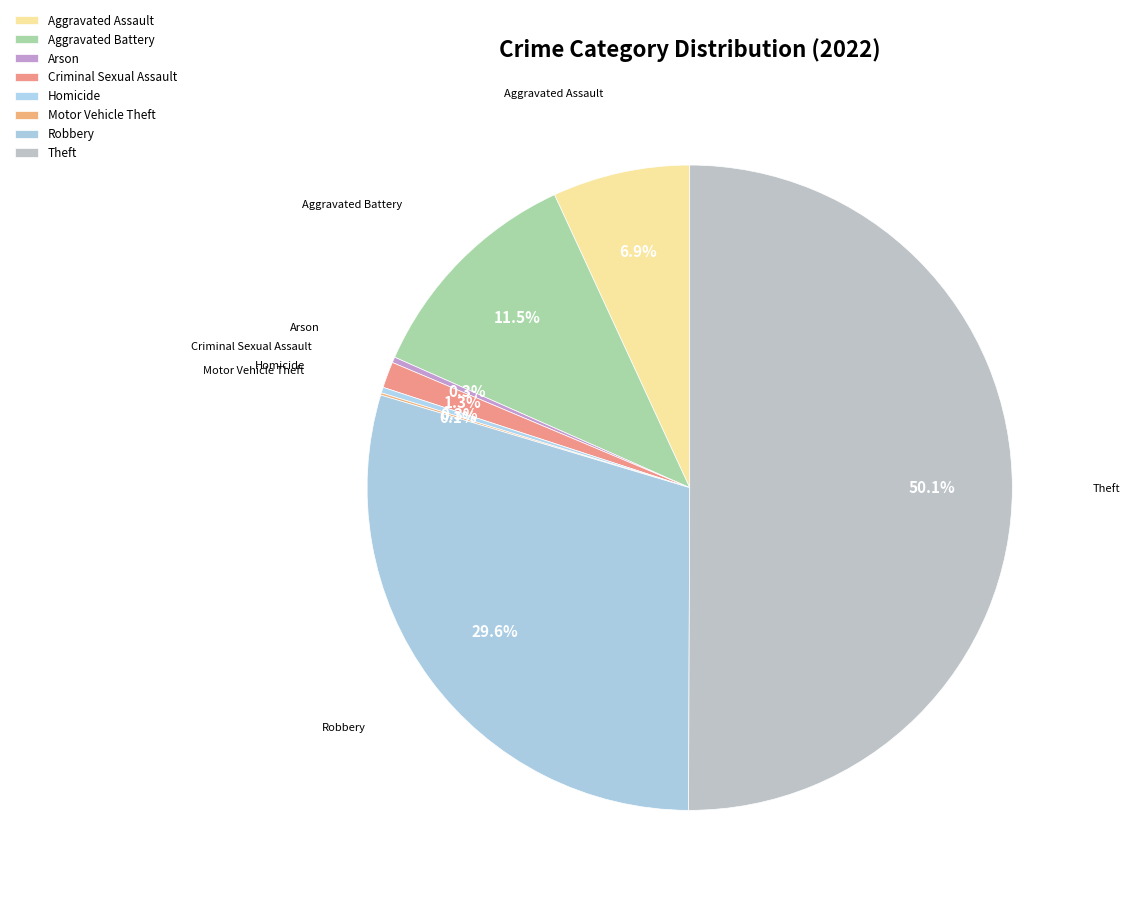

To the nearest percent, what is the difference between the Arson and Criminal Sexual Assault slice percentages?

1%